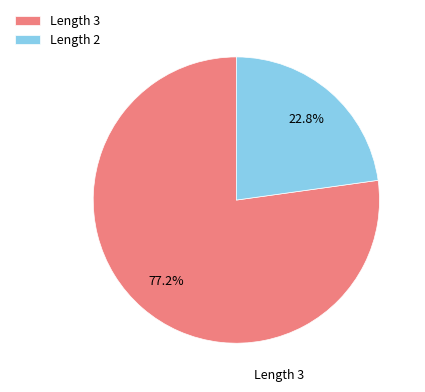

Which slice represents more than half of the pie?

Length 3